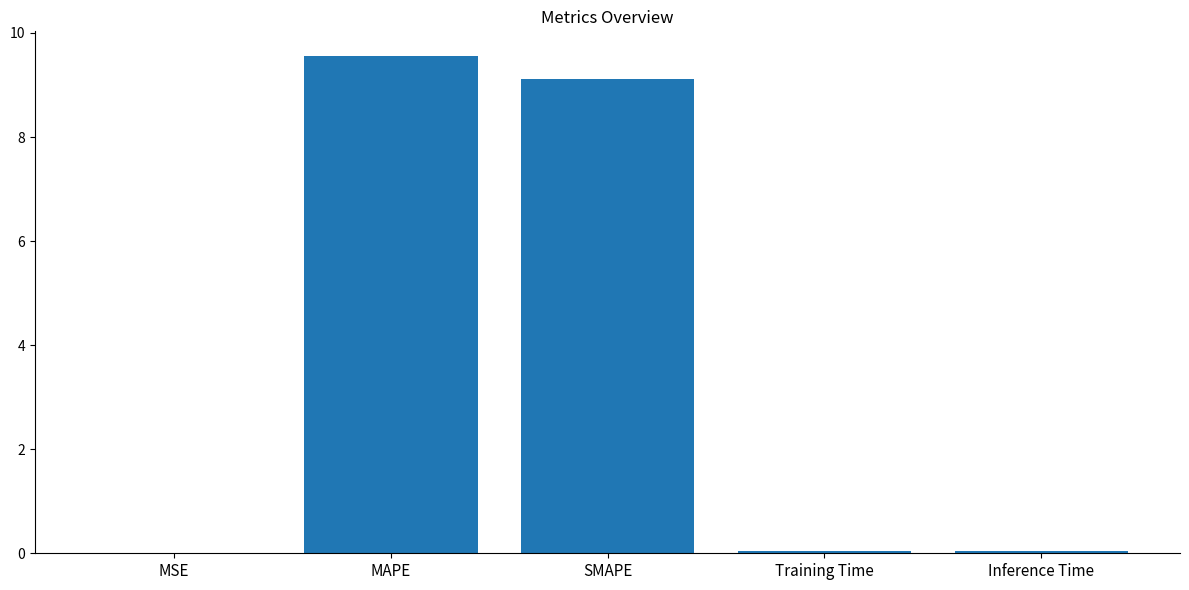

The value at Training Time is 0.0. True or false?

True